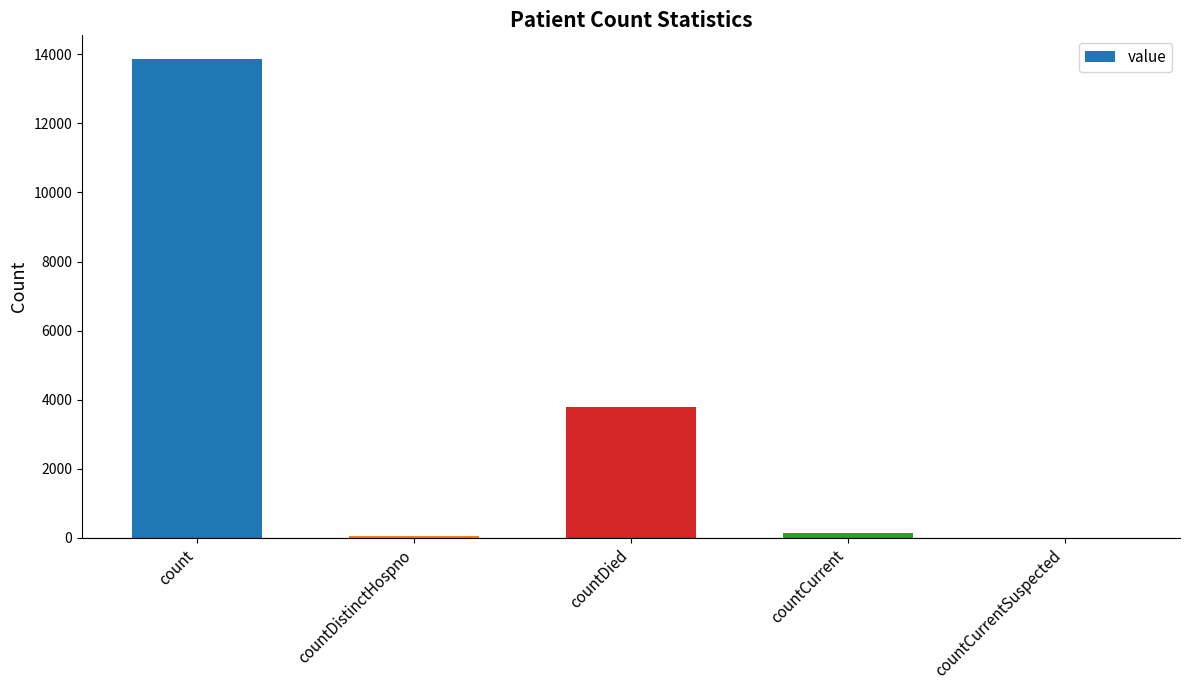

True or false: the data shows 3793 at countDied.

True